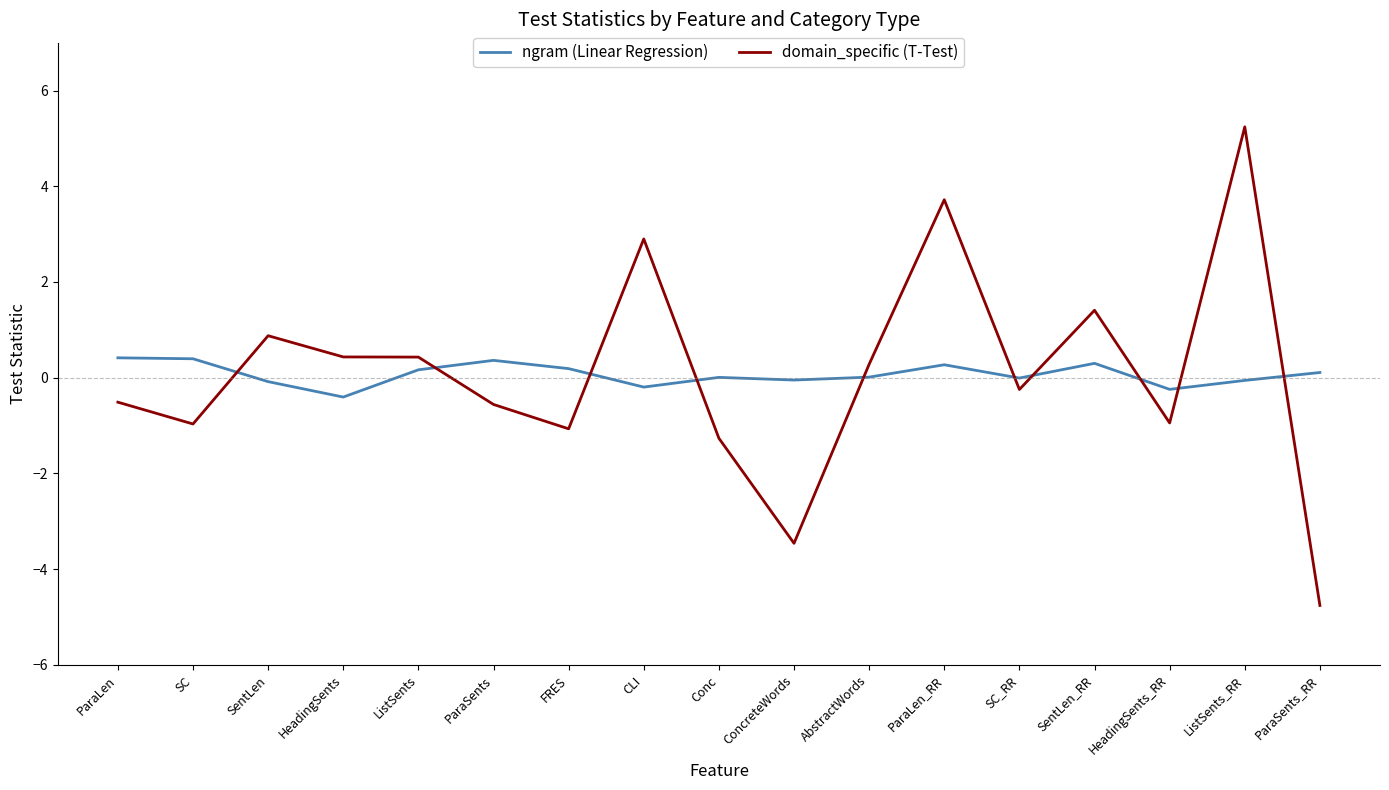

True or false: domain_specific (T-Test) and ngram (Linear Regression) cross at least once.

True